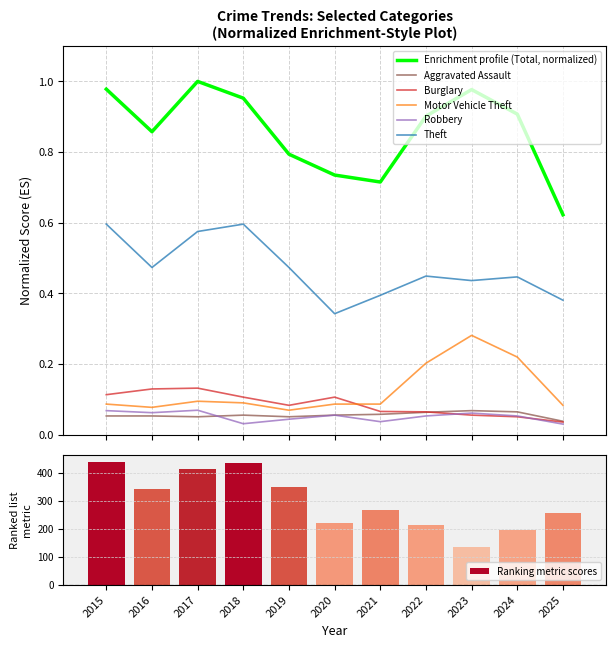

Reading left to right, list all the values displayed in this chart.

Enrichment profile (Total, normalized): 1.0	0.9	1.0	1.0	0.8	0.7	0.7	0.9	1.0	0.9	0.6
Aggravated Assault: 0.1	0.1	0.1	0.1	0.1	0.1	0.1	0.1	0.1	0.1	0.0
Burglary: 0.1	0.1	0.1	0.1	0.1	0.1	0.1	0.1	0.1	0.1	0.0
Motor Vehicle Theft: 0.1	0.1	0.1	0.1	0.1	0.1	0.1	0.2	0.3	0.2	0.1
Robbery: 0.1	0.1	0.1	0.0	0.0	0.1	0.0	0.1	0.1	0.1	0.0
Theft: 0.6	0.5	0.6	0.6	0.5	0.3	0.4	0.4	0.4	0.4	0.4